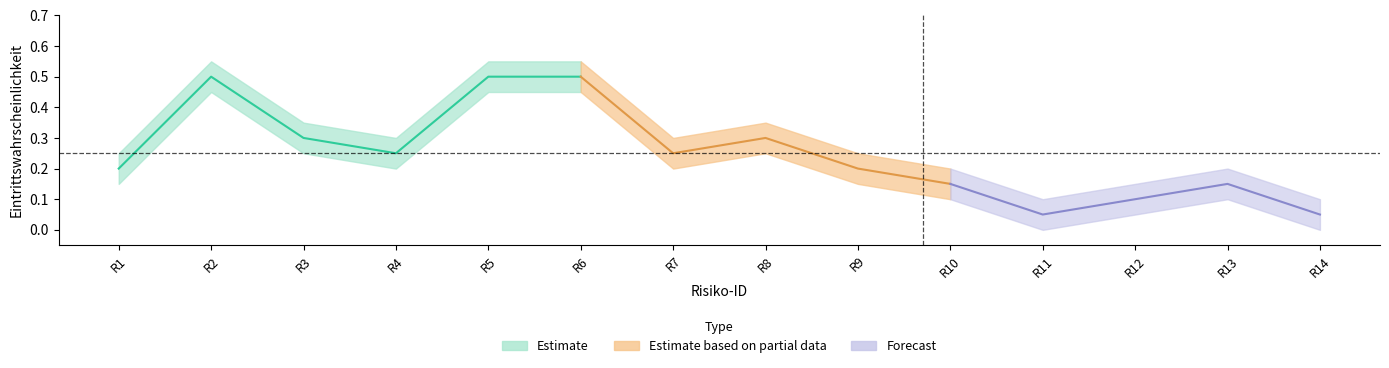

At how many categories does at least one series exceed 0?

14